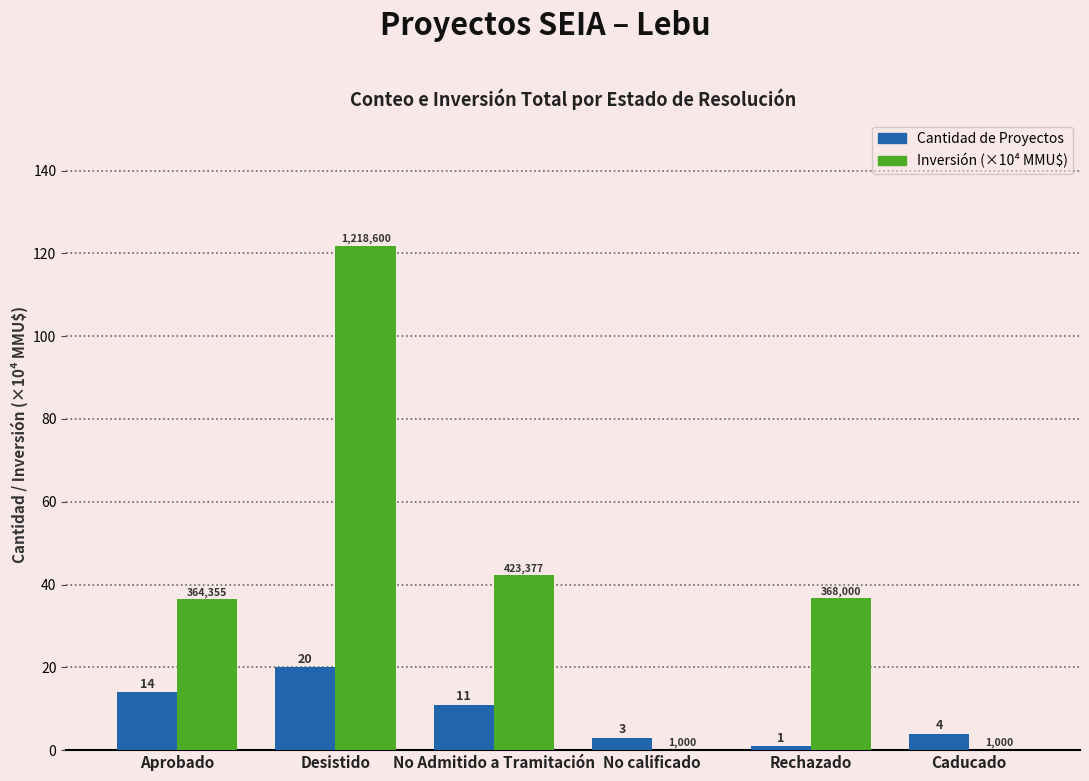

Which series has the largest total across all categories?

Inversión (×10⁴ MMU$)